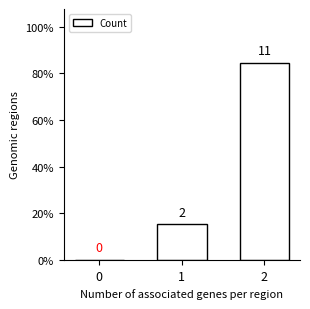

What is the ratio of the value at 1 to the value at 2?

0.2